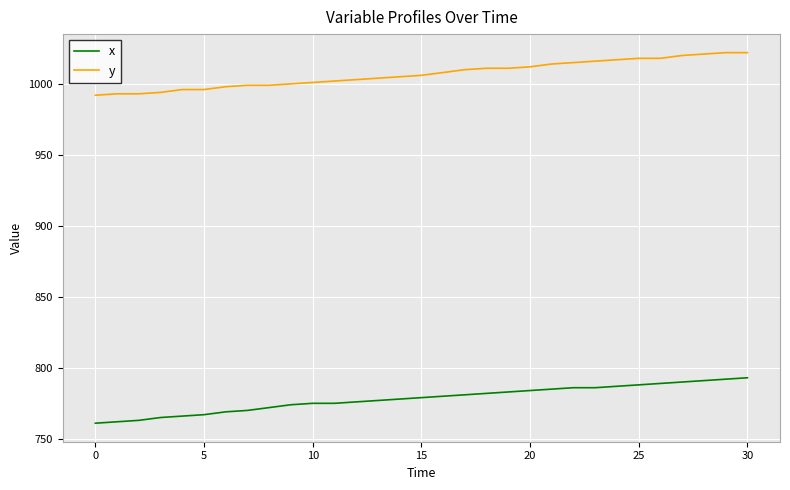

What is the difference between the maximum and minimum values in the x series?

32